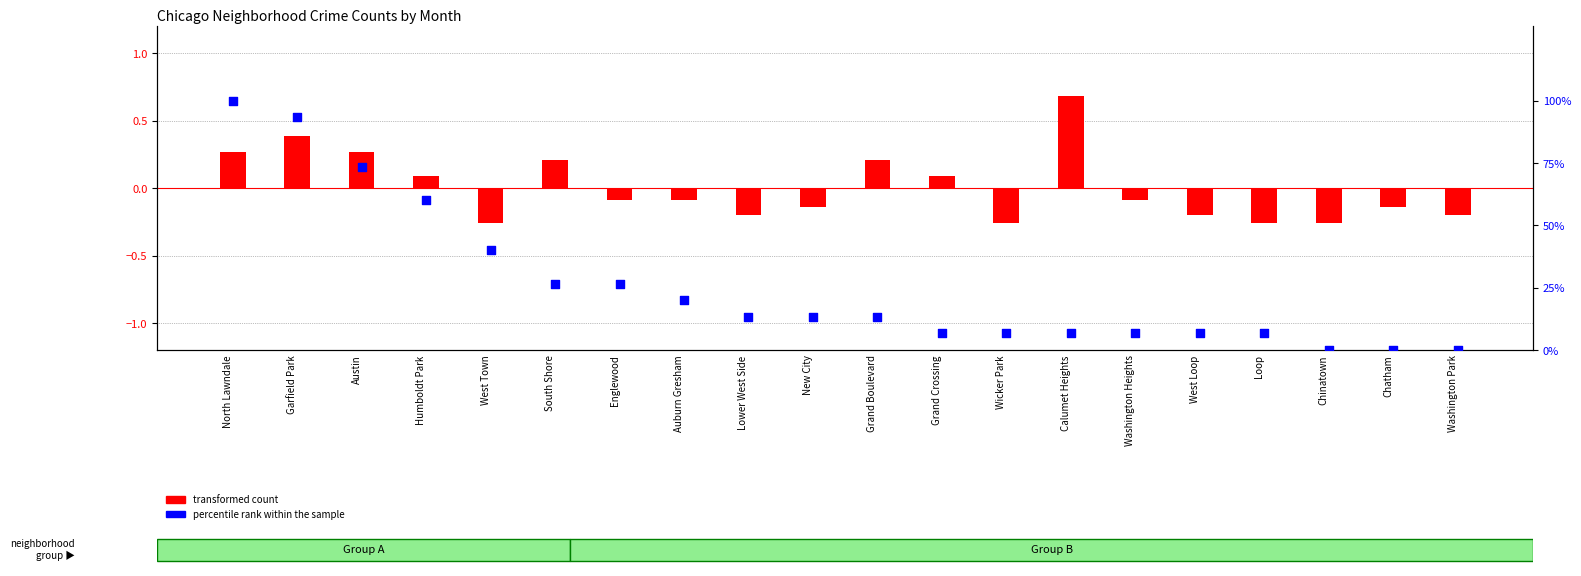

Is the value of percentile rank within the sample at Chinatown greater than the value of transformed count at Wicker Park?

Yes